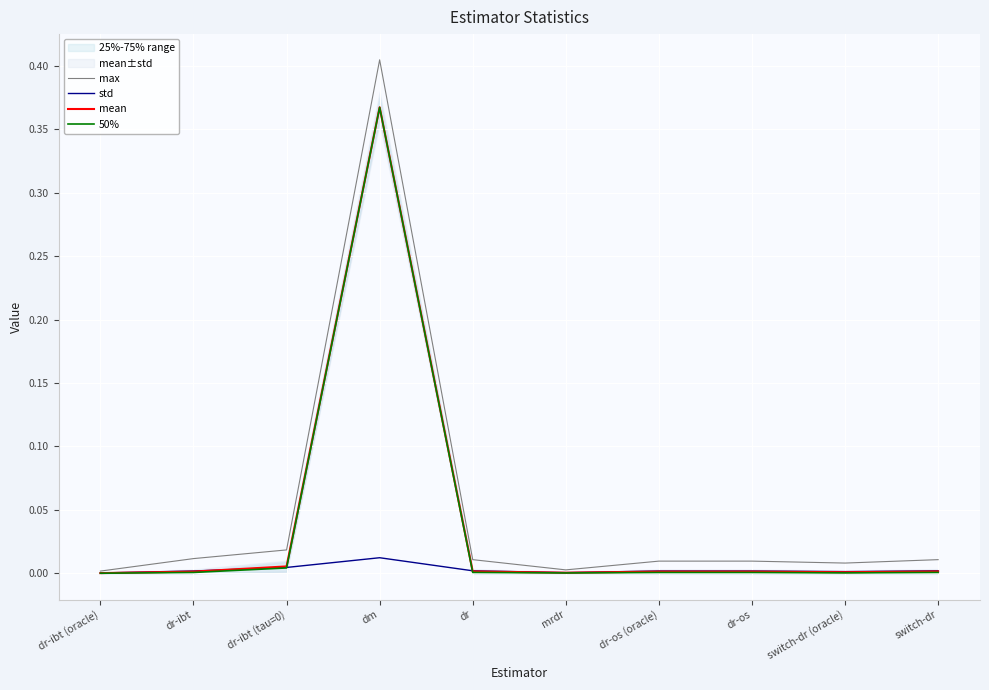

How many data points does each series have?

10